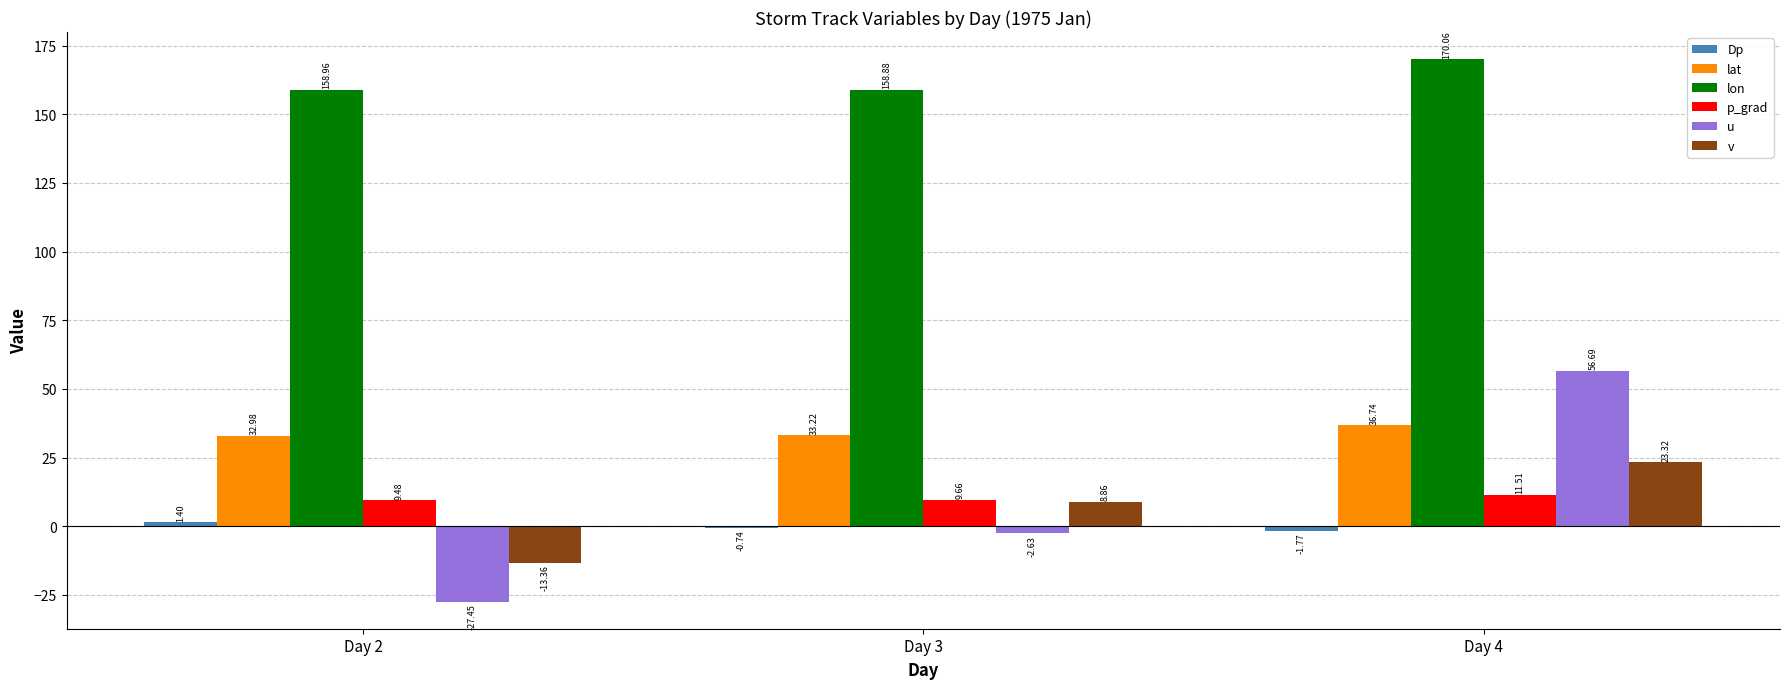

Is it true that lon equals 206.5 at Day 3?

False